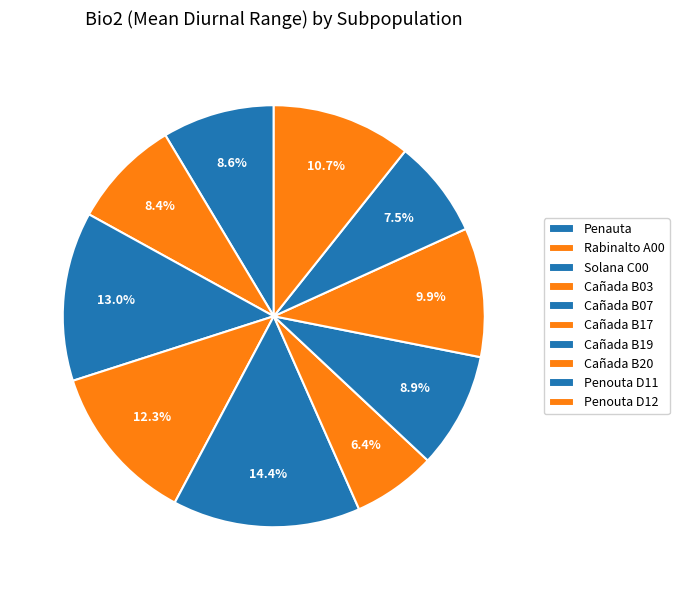

Count the number of slices in the pie.

10